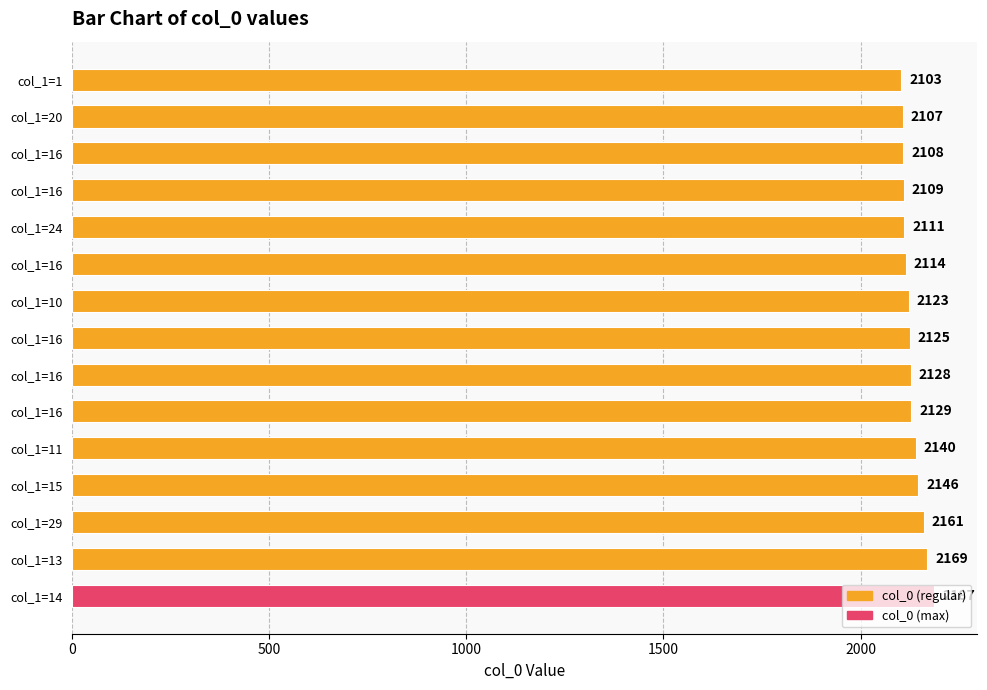

How many bars are there in total?

15